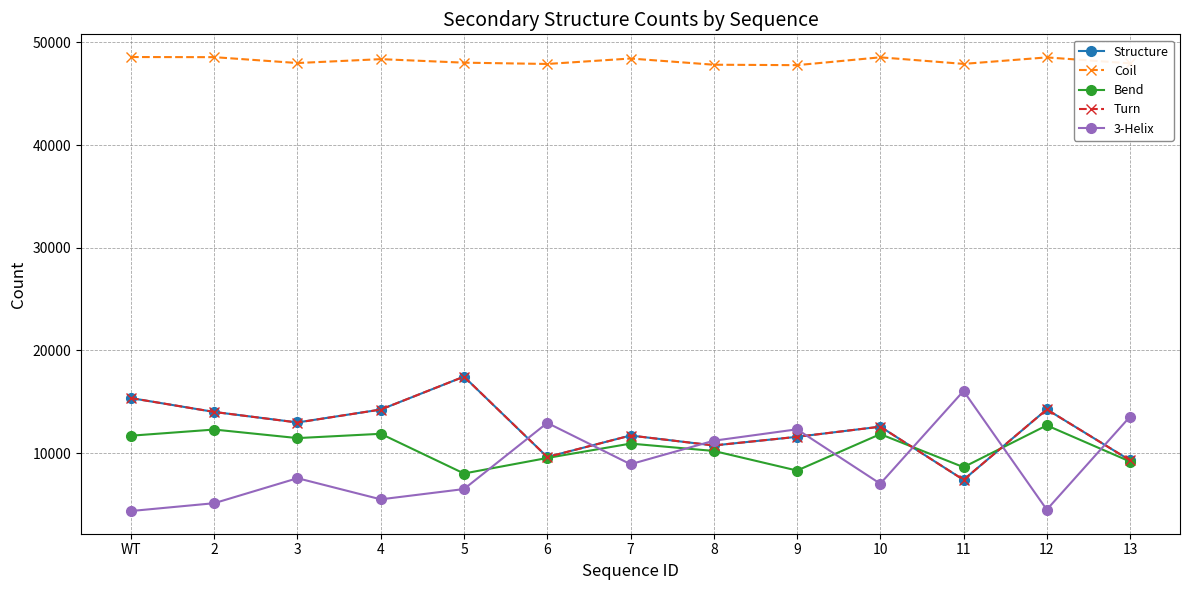

What is the average value of the Structure series?

12412